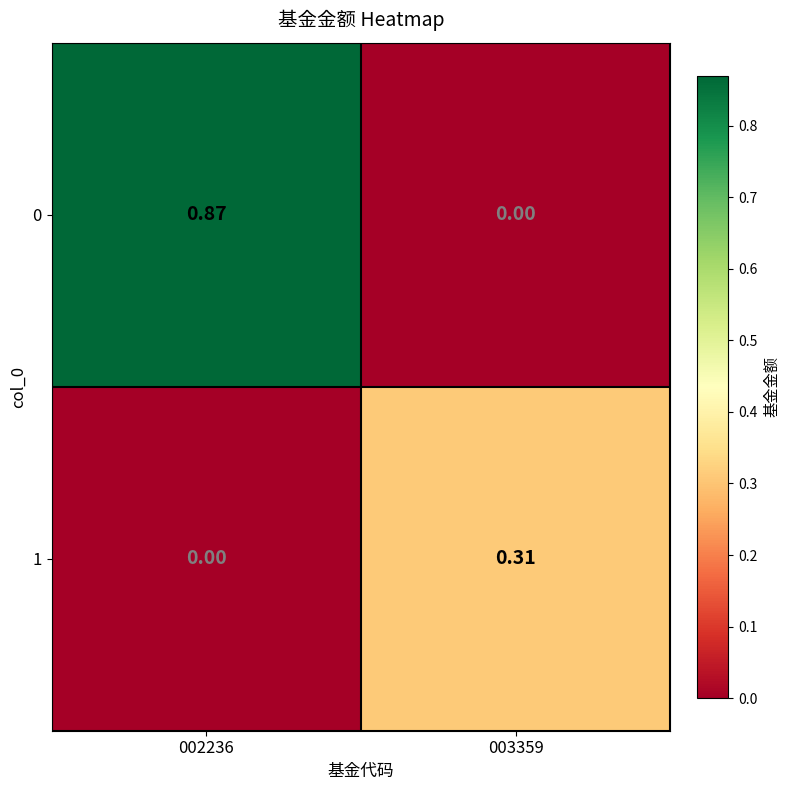

Which series has the largest total across all categories?

0